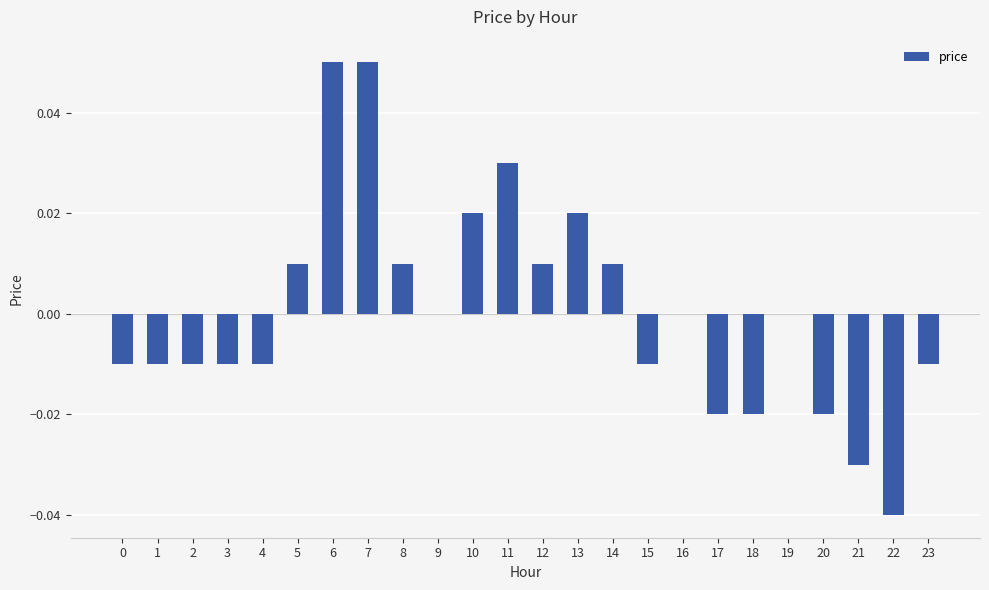

True or false: the data shows 0.0 at 10.

True